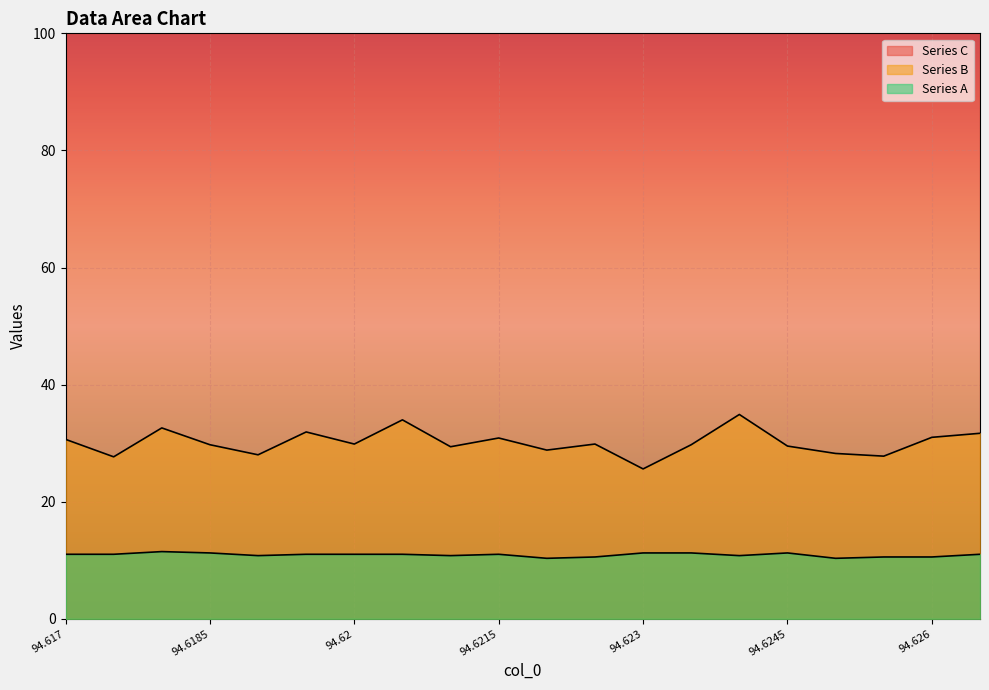

True or false: Series A and Series B cross at least once.

False